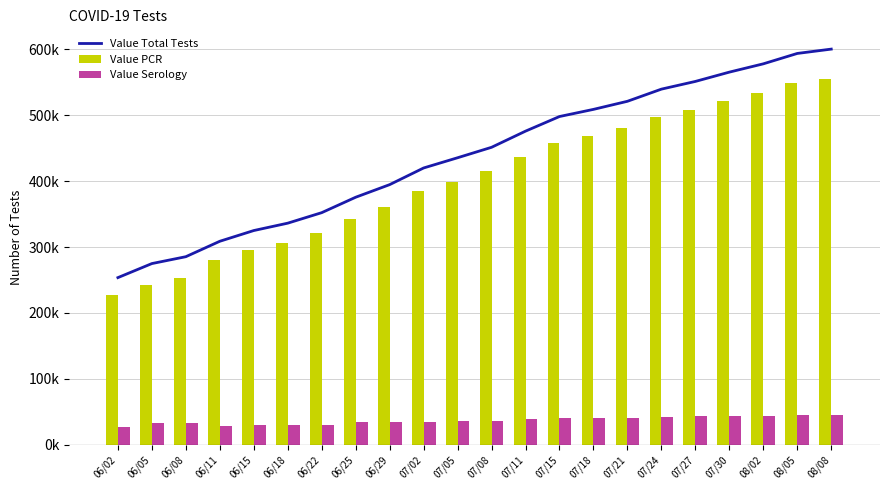

Which category has the highest value across all series?

08/08